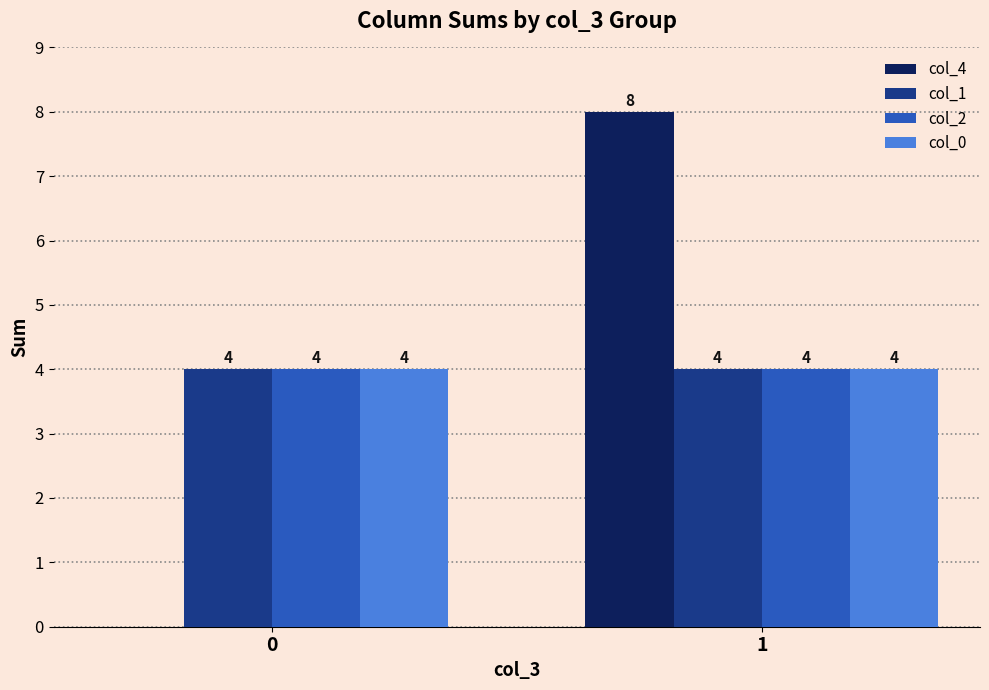

What is the approximate value of col_1 at 1?

4